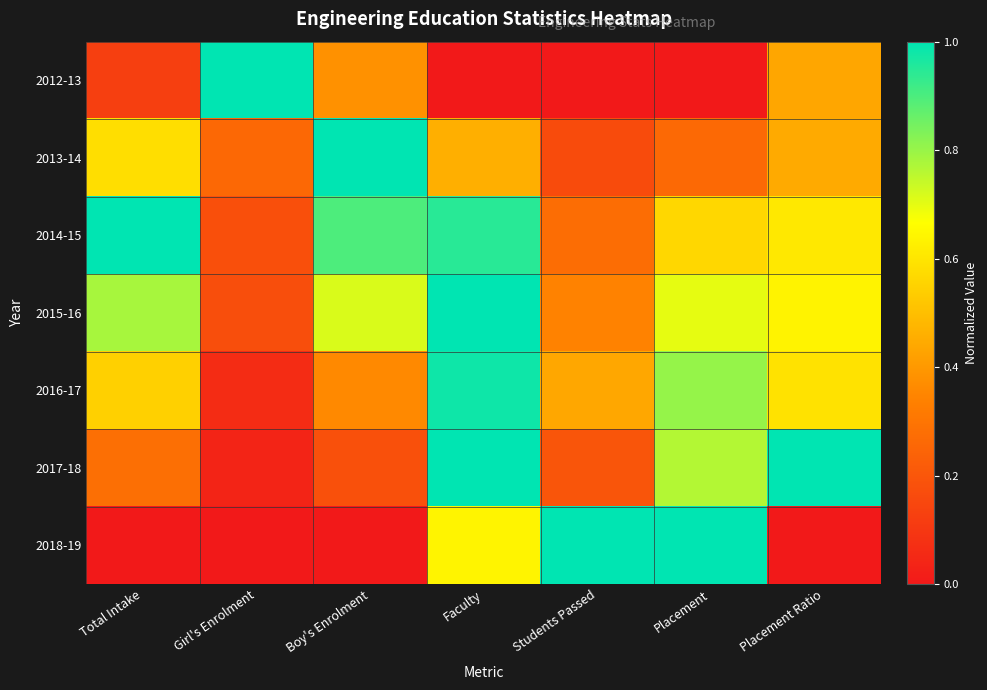

Reading left to right, extract all data points from this chart.

2012-13: Total Intake=0.1	Girl's Enrolment=1.0	Boy's Enrolment=0.4	Faculty=0.0	Students Passed=0.0	Placement=0.0	Placement Ratio=0.4
2013-14: Total Intake=0.6	Girl's Enrolment=0.3	Boy's Enrolment=1.0	Faculty=0.5	Students Passed=0.2	Placement=0.3	Placement Ratio=0.4
2014-15: Total Intake=1.0	Girl's Enrolment=0.2	Boy's Enrolment=0.9	Faculty=0.9	Students Passed=0.3	Placement=0.6	Placement Ratio=0.6
2015-16: Total Intake=0.8	Girl's Enrolment=0.2	Boy's Enrolment=0.7	Faculty=1.0	Students Passed=0.3	Placement=0.7	Placement Ratio=0.6
2016-17: Total Intake=0.5	Girl's Enrolment=0.1	Boy's Enrolment=0.4	Faculty=1.0	Students Passed=0.4	Placement=0.8	Placement Ratio=0.6
2017-18: Total Intake=0.3	Girl's Enrolment=0.0	Boy's Enrolment=0.2	Faculty=1.0	Students Passed=0.2	Placement=0.8	Placement Ratio=1.0
2018-19: Total Intake=0.0	Girl's Enrolment=0.0	Boy's Enrolment=0.0	Faculty=0.6	Students Passed=1.0	Placement=1.0	Placement Ratio=0.0